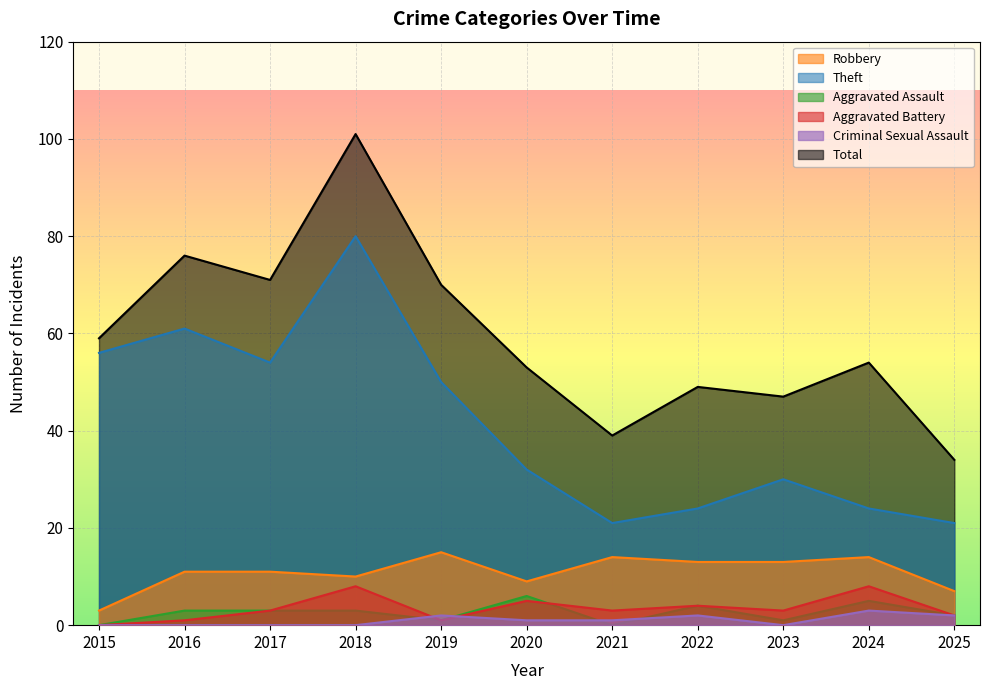

How many data points in Theft are less than 32?

5